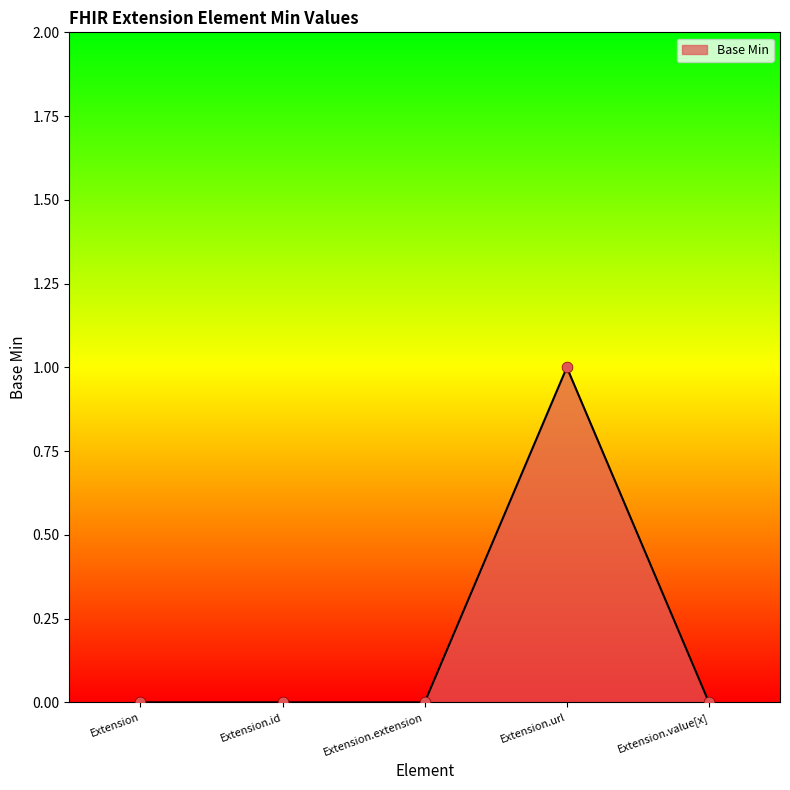

What is the change in value from Extension to Extension.url?

+1